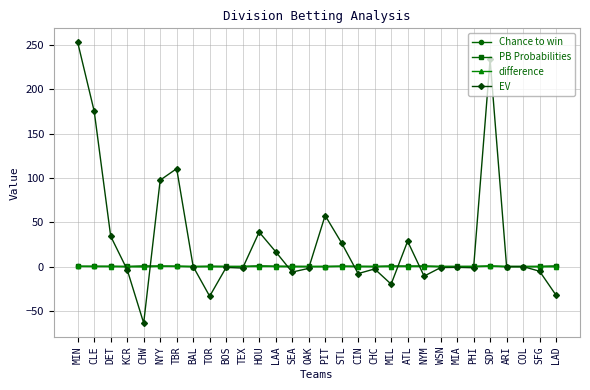

Which series changed the most between BOS and ATL?

EV